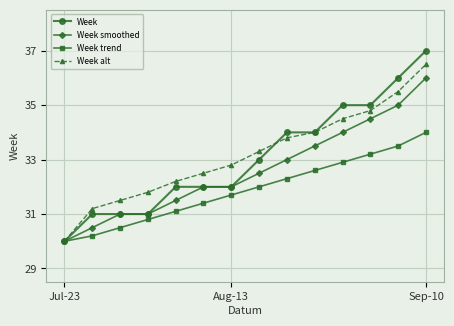

What is the greatest value displayed?

37.0